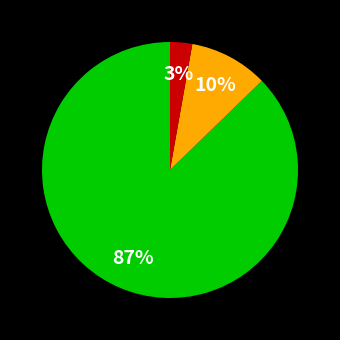

To the nearest percent, what is the difference between the largest and smallest slice percentages?

84%